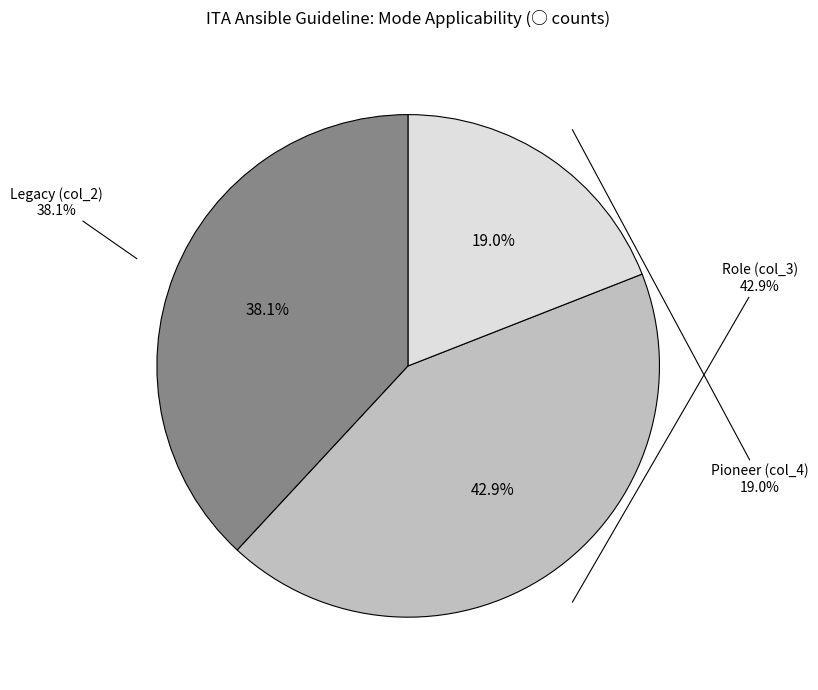

To the nearest percent, what is the average slice percentage?

33%